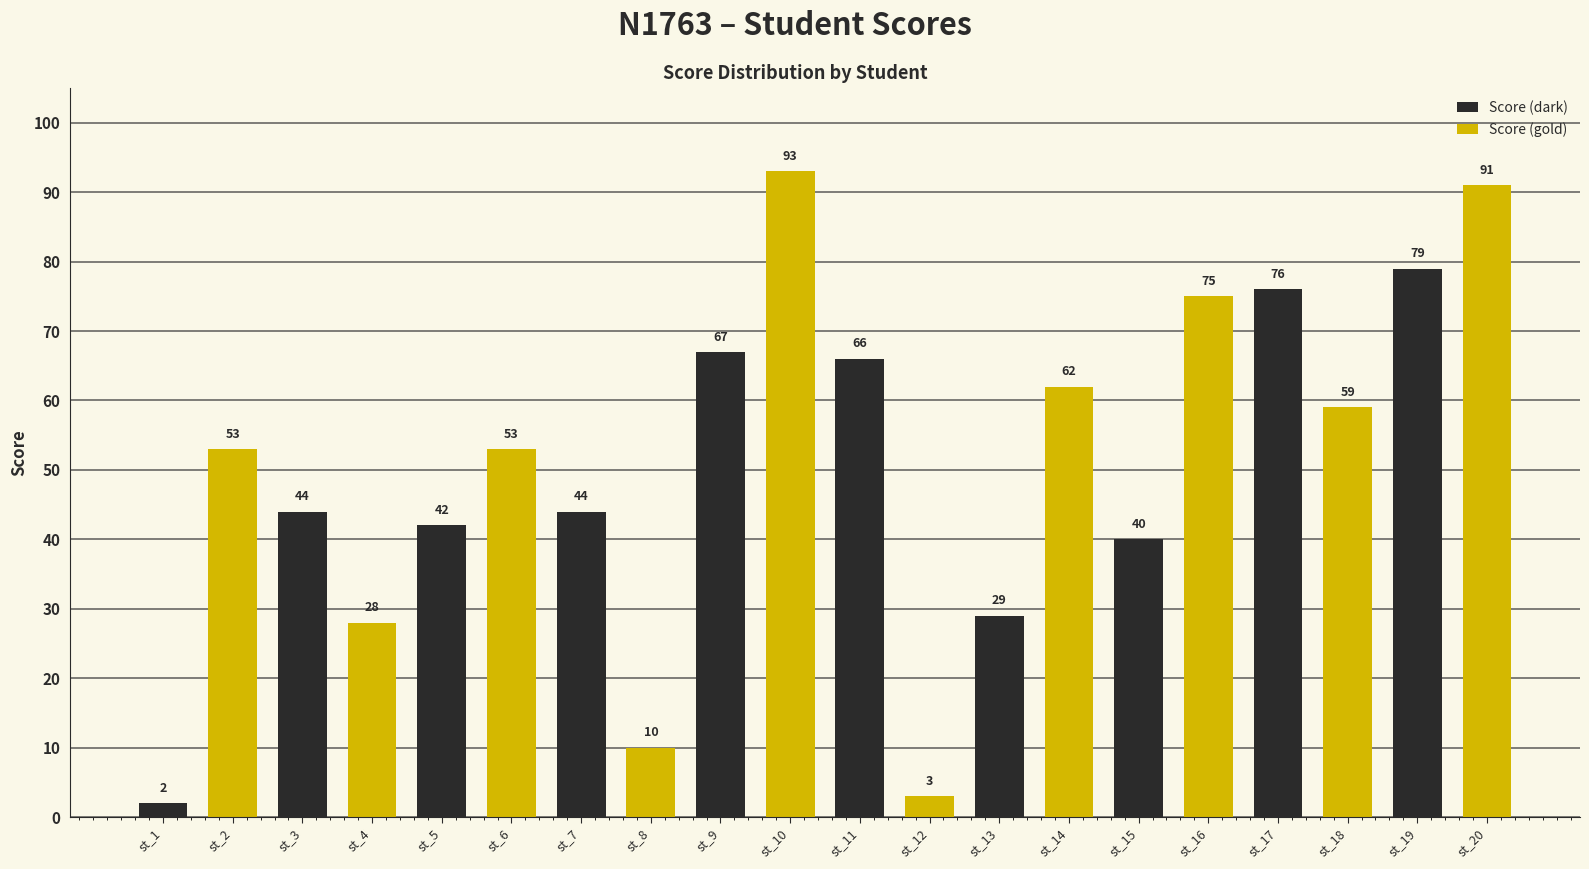

What is the value of the Score (gold) bar at the 4th from the left?

10